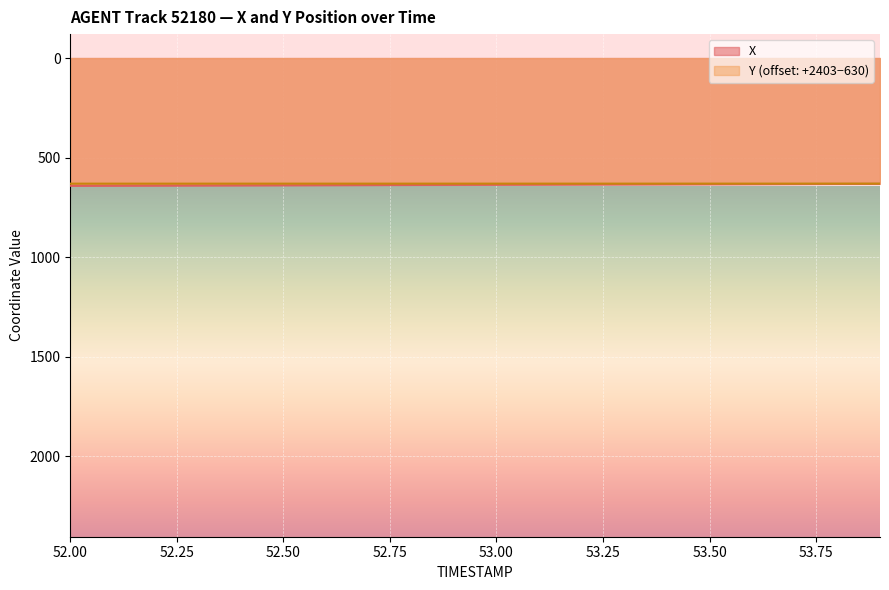

How many lines are shown in the chart?

2